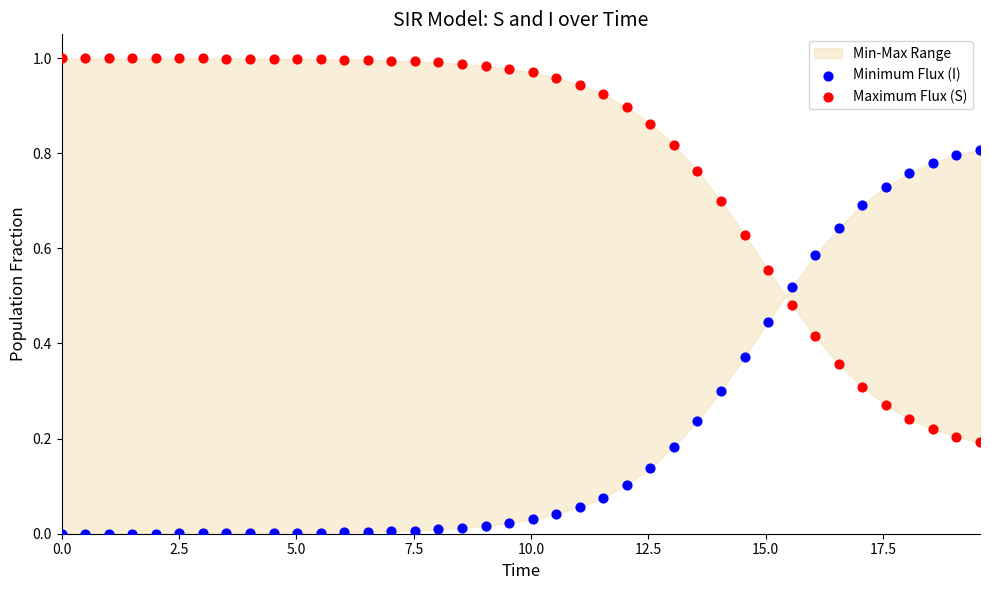

What is the X range (max minus min) for the scatter plot?

19.6